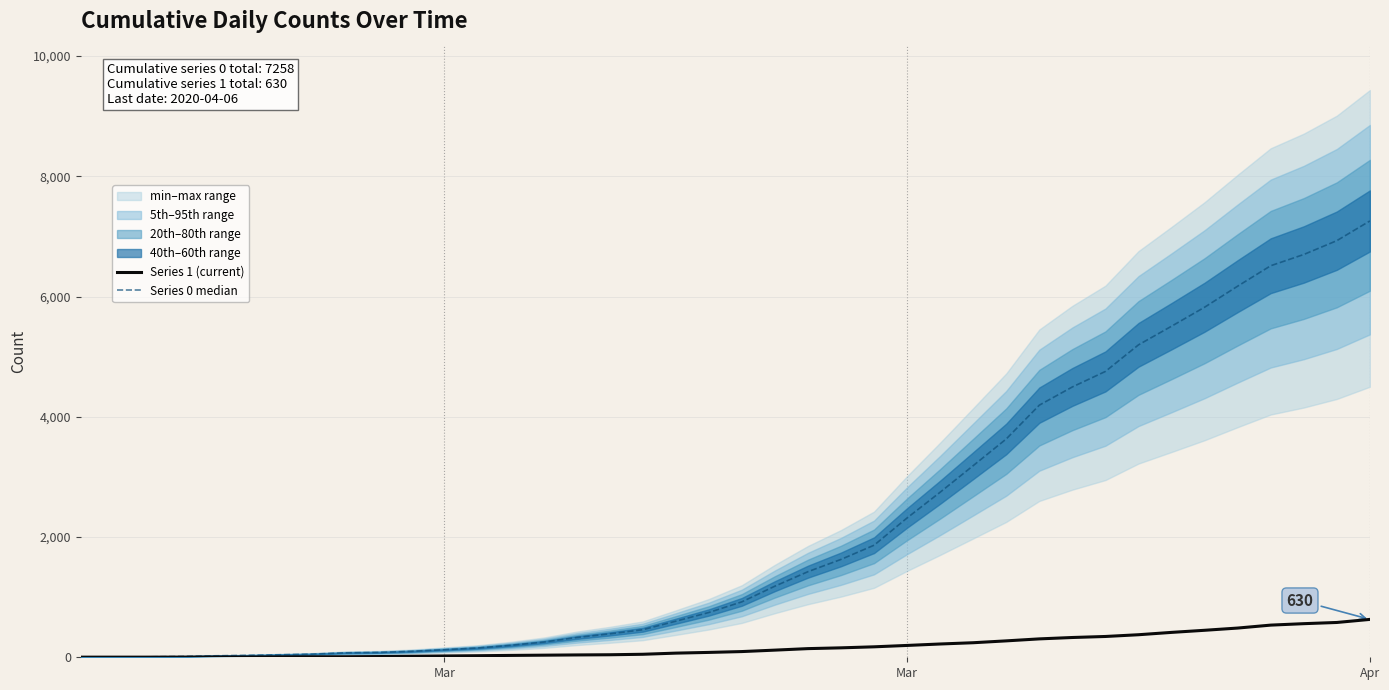

Is it true that Series 1 (current) equals 63 at 16?

False